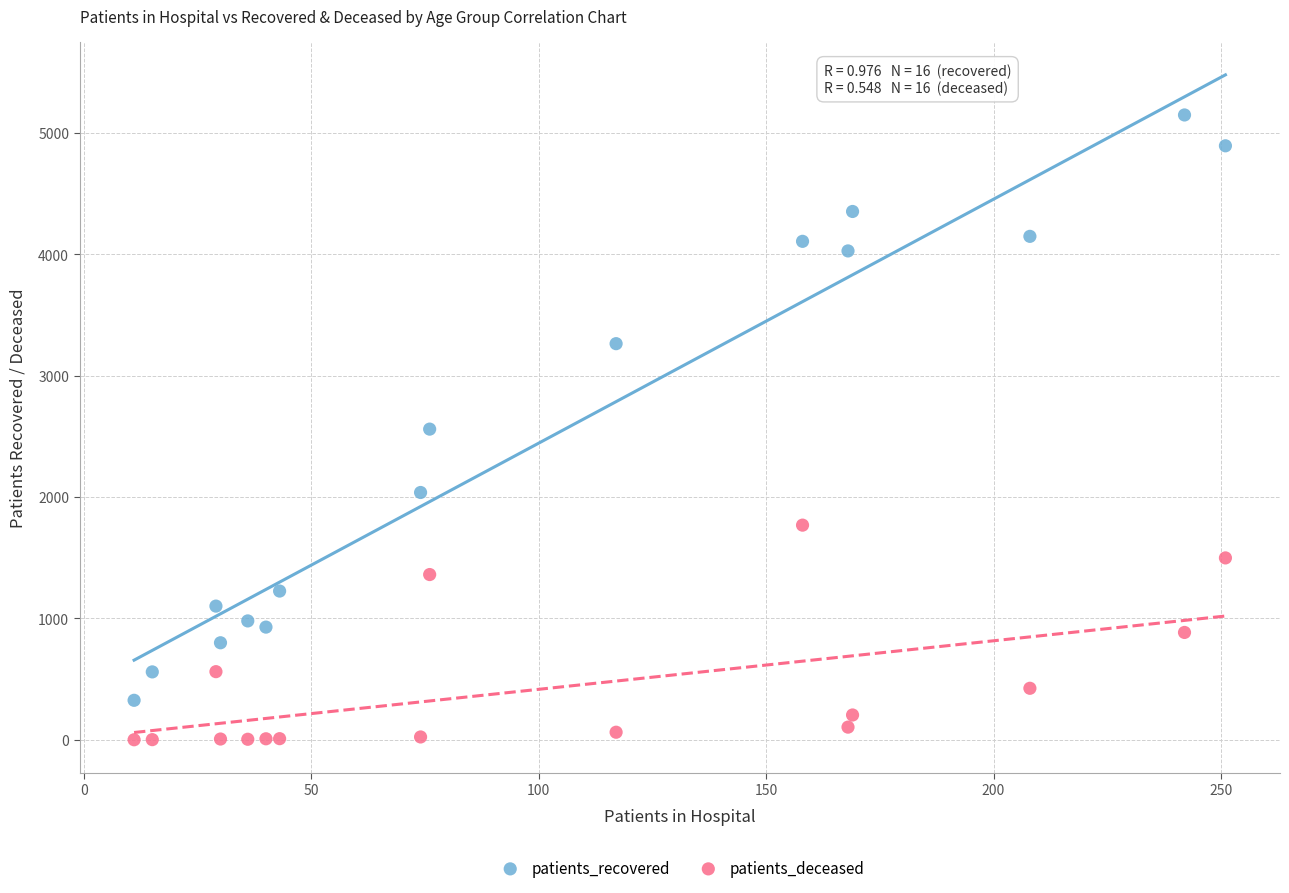

Across all data points, what is the range of Y values (max minus min)?

5147